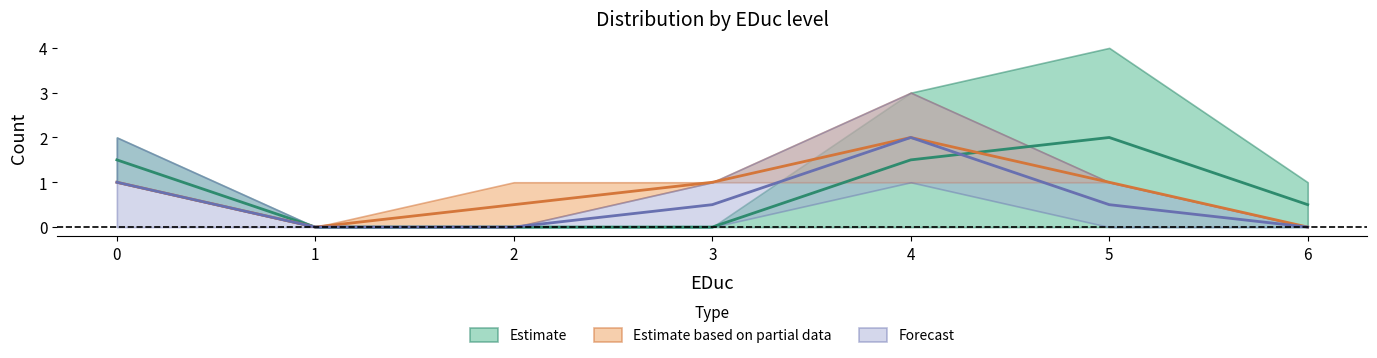

Reading left to right, what are all the values shown in this chart?

col_3: 0=1	1=0	2=1	3=1	4=1	5=1	6=0
col_5: 0=2	1=0	2=0	3=1	4=3	5=1	6=0
col_2: 0=2	1=0	2=0	3=0	4=3	5=4	6=1
col_4: 0=1	1=0	2=0	3=1	4=3	5=1	6=0
col_6: 0=1	1=0	2=0	3=0	4=0	5=0	6=0
col_7: 0=0	1=0	2=0	3=0	4=1	5=0	6=0